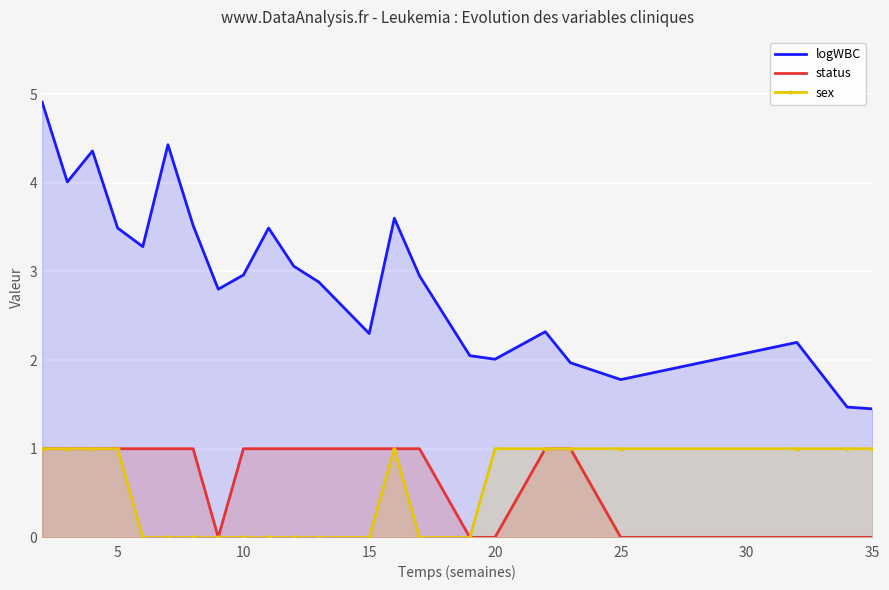

Count the number of data series in this chart.

3